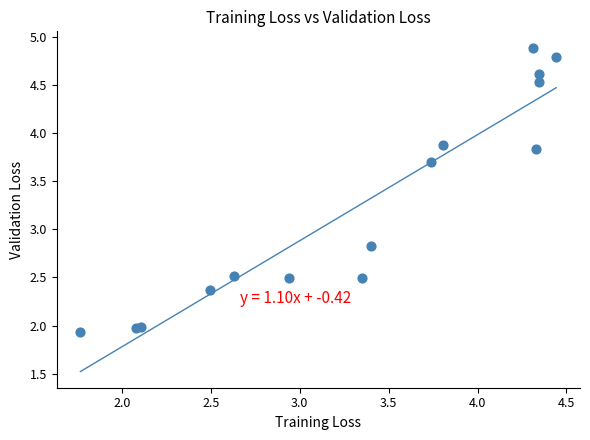

What Y value in the scatter plot is closest to 3?

2.8